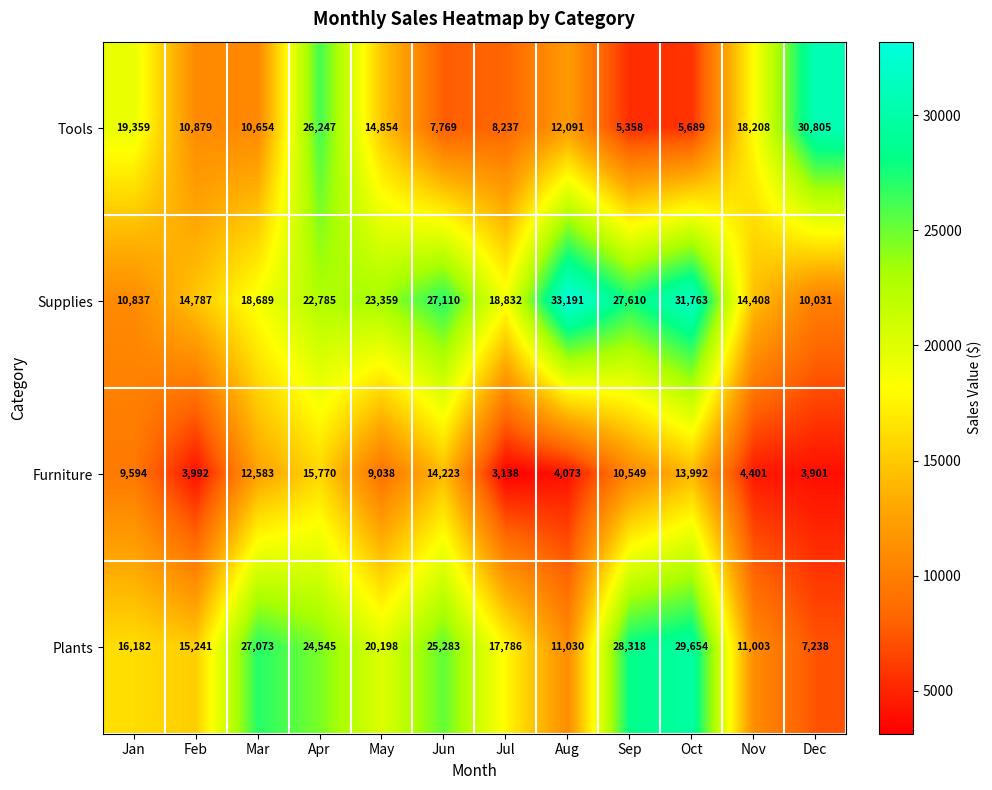

What is the difference between the Supplies values at Nov and Sep?

13202